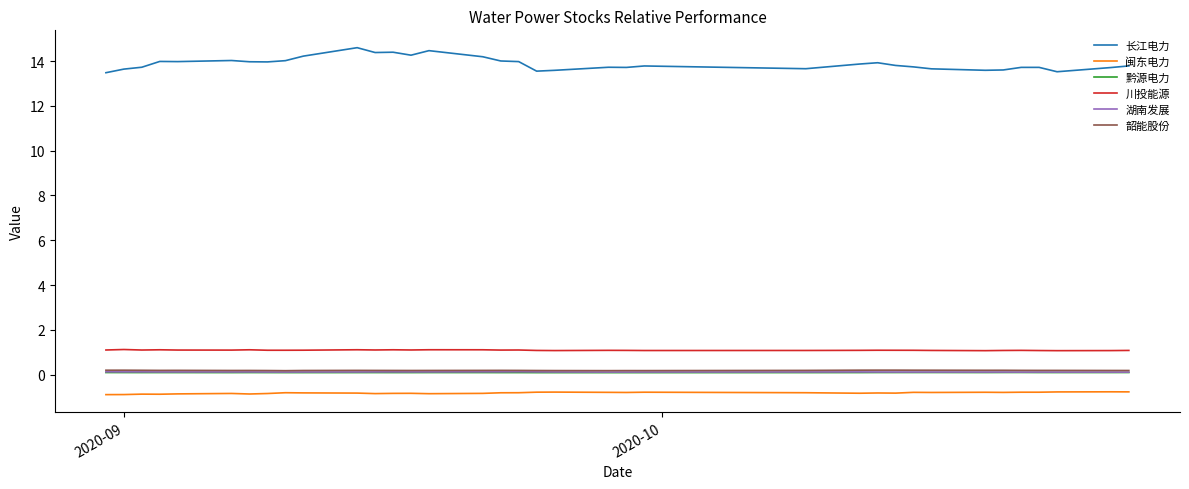

Which series has the largest total across all categories?

长江电力